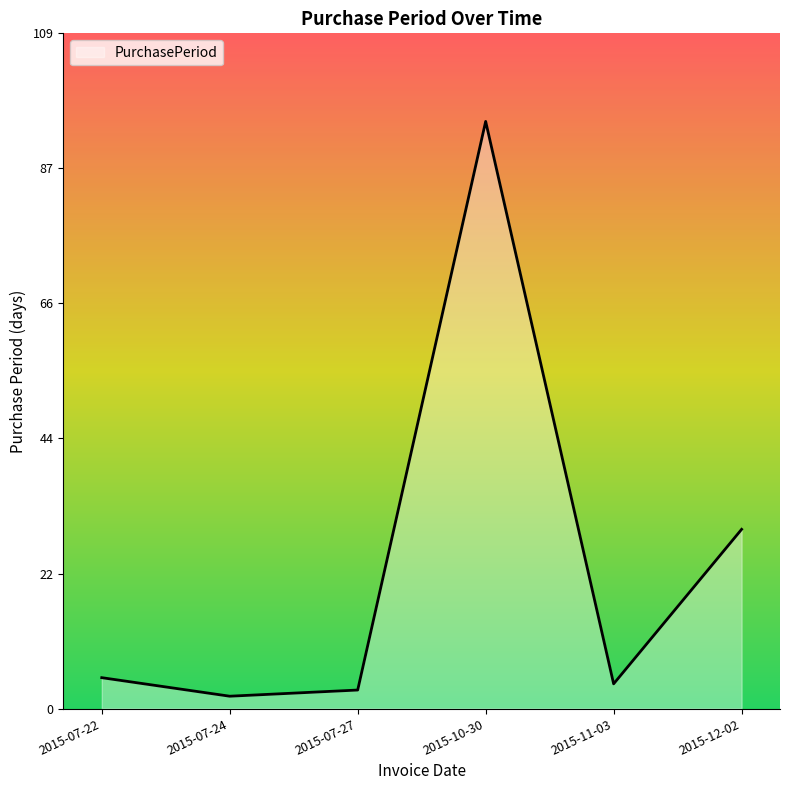

What is the difference between the values at 2015-07-24 and 2015-12-02?

27